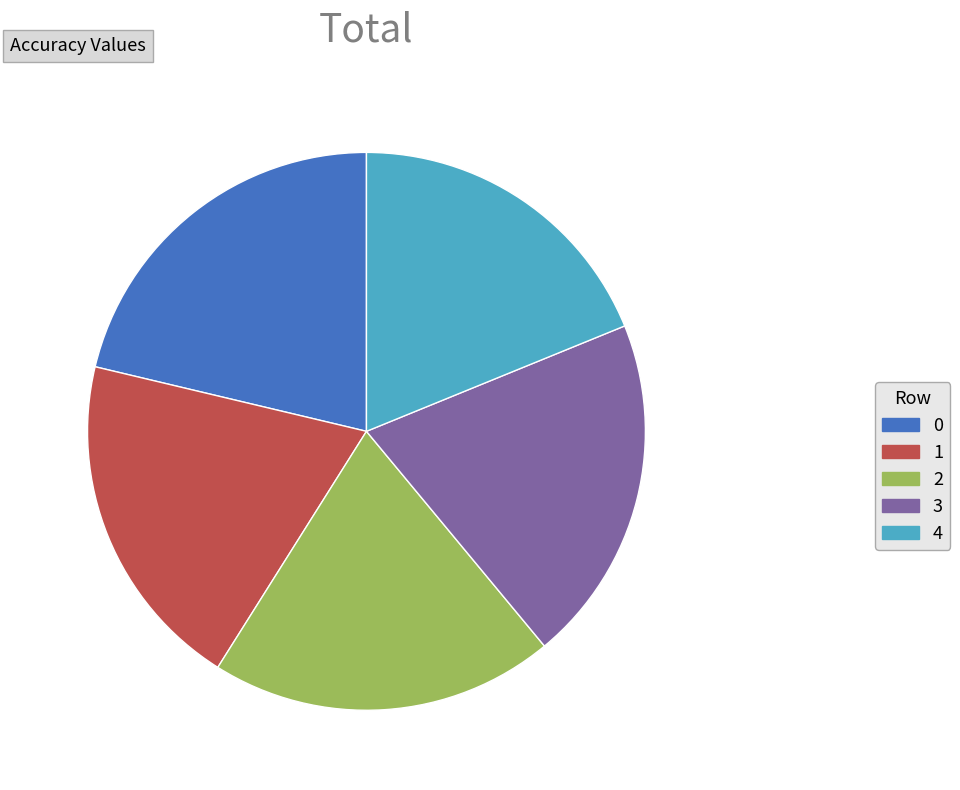

What is the smallest slice in the pie chart?

4